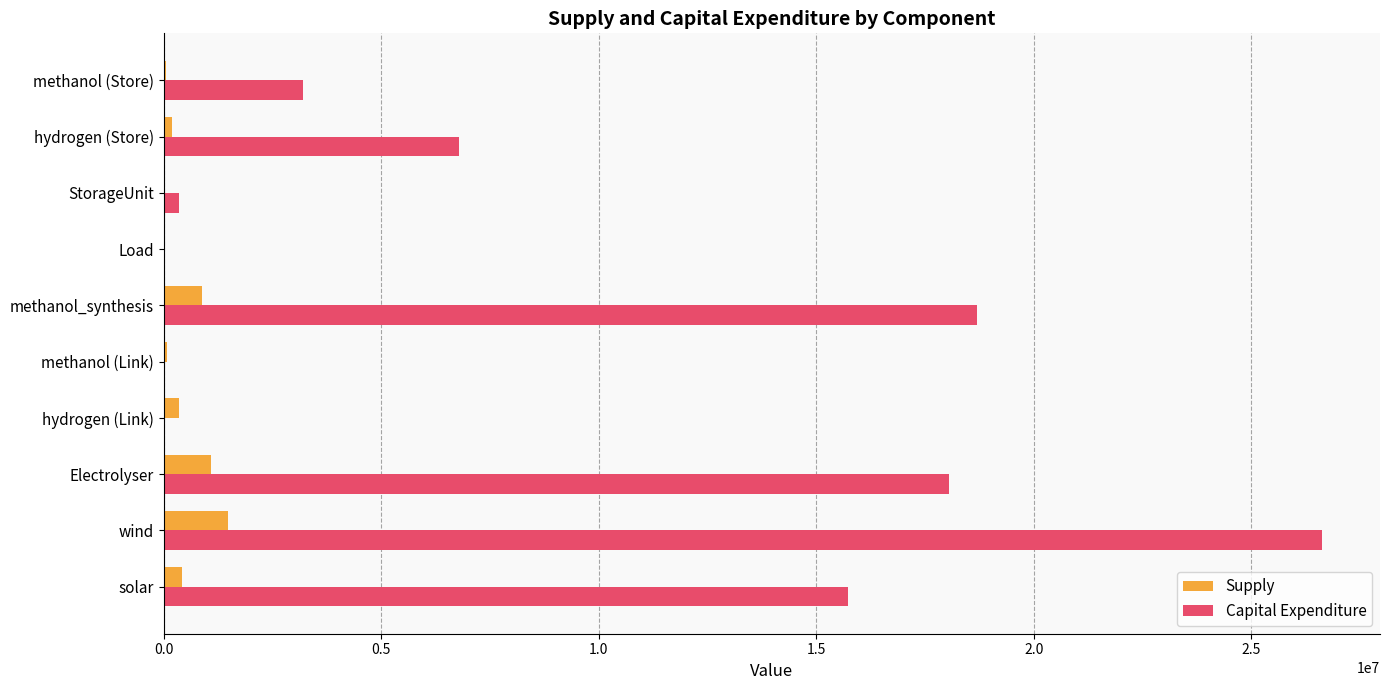

True or false: Capital Expenditure has a value of 18054937.6 at Electrolyser.

True